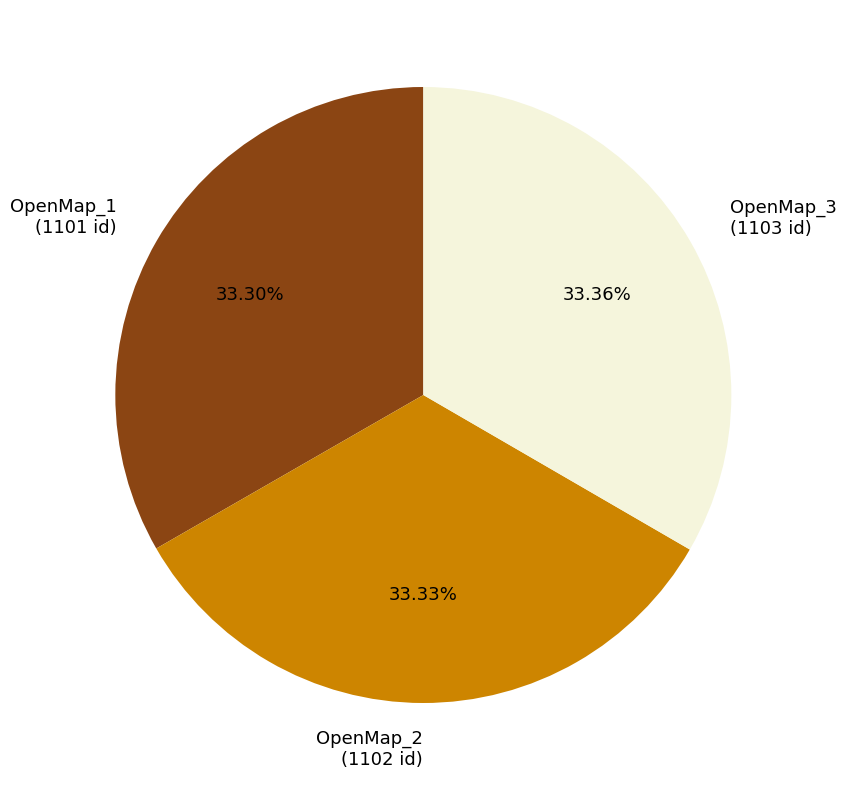

To the nearest percent, what portion does OpenMap_2 represent?

33%